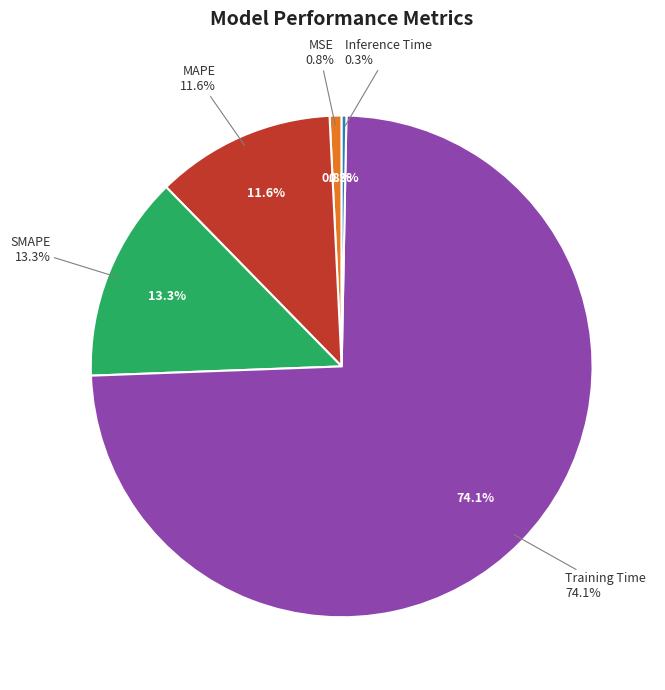

Is there any slice that represents more than half of the pie?

Yes